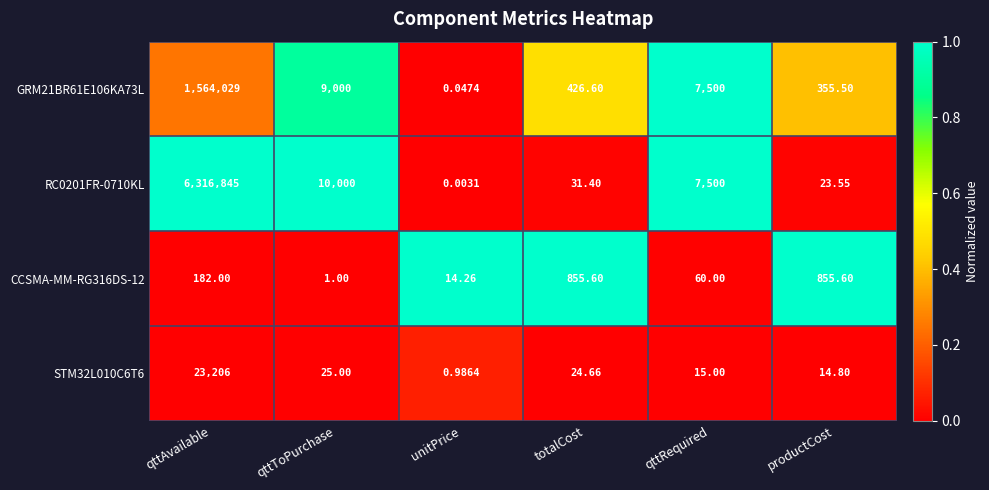

At which category is the sum across all series the highest?

qttAvailable